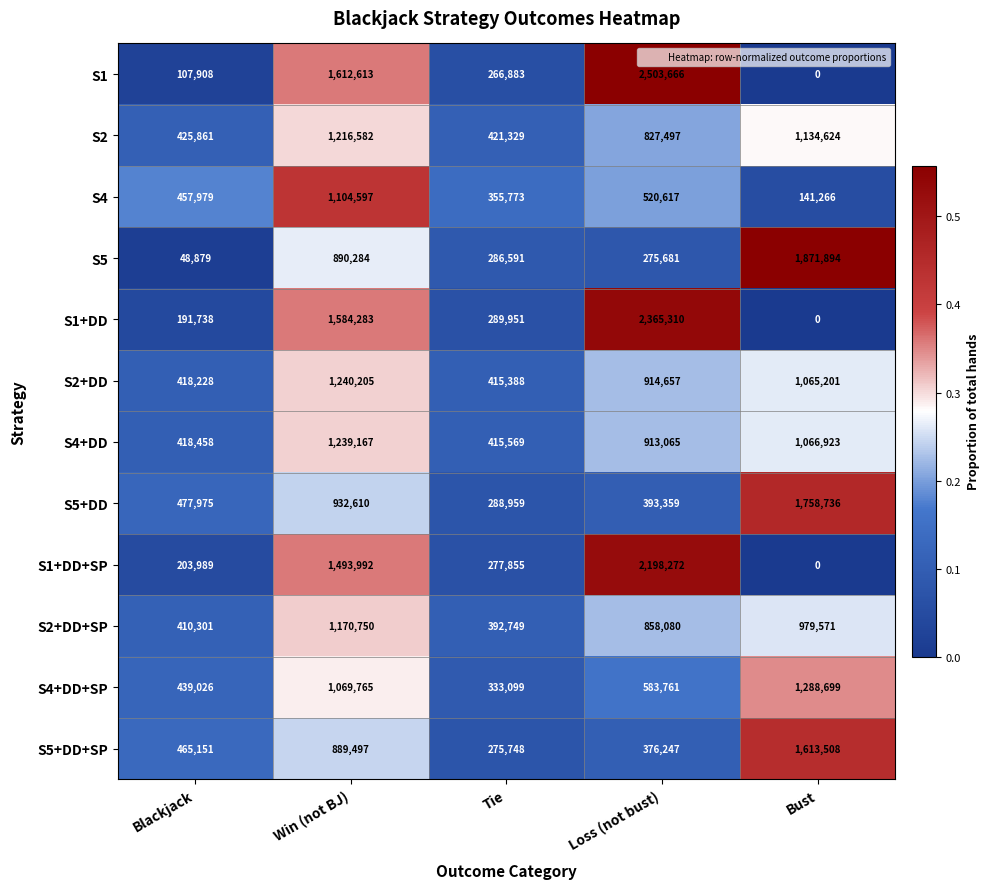

What is the maximum value shown in the chart?

2503666